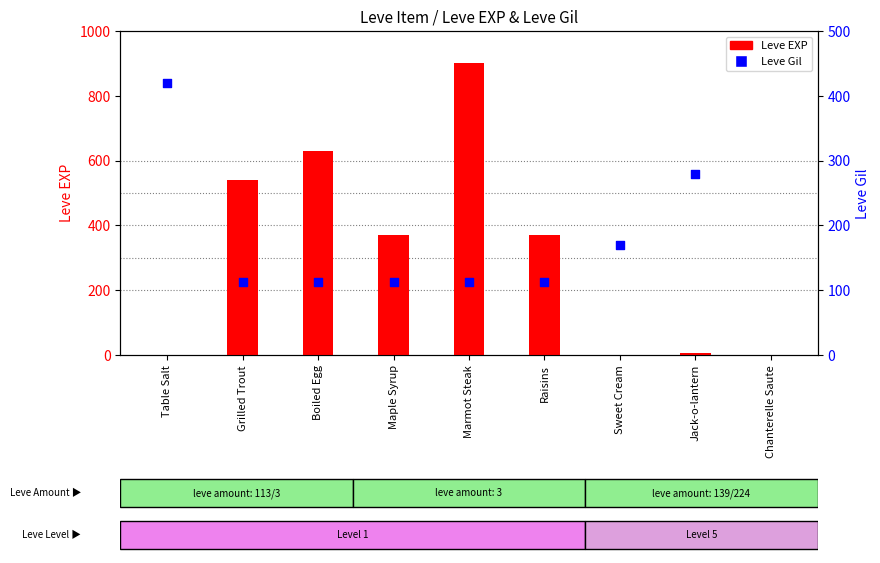

Is the value of Leve EXP at Jack-o-lantern greater than the value of Leve Gil at Marmot Steak?

No